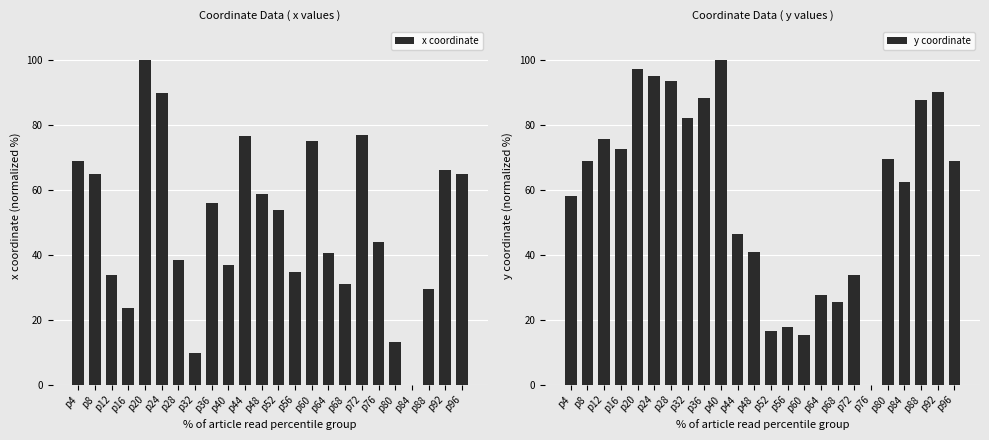

What is the difference between the y coordinate values at p36 and p96?

19.4